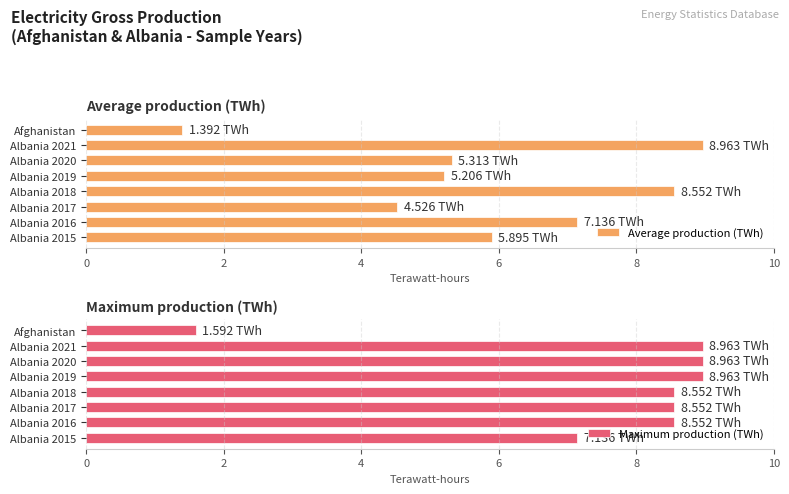

What is the sum of all Maximum production (TWh) values?

61.3